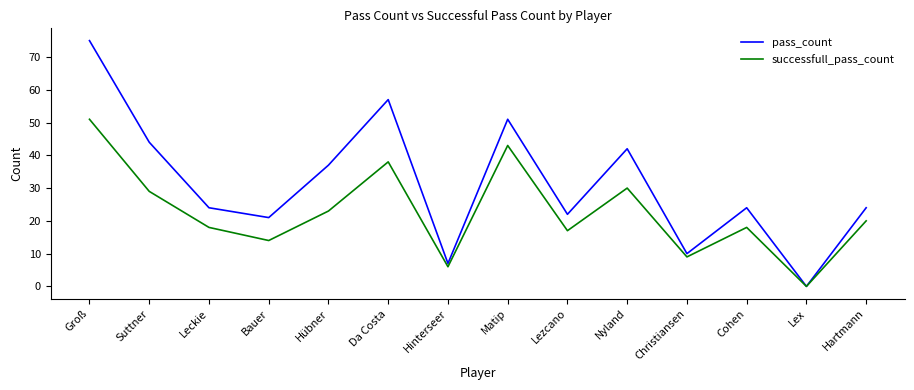

What is the total value across all series at Cohen?

42